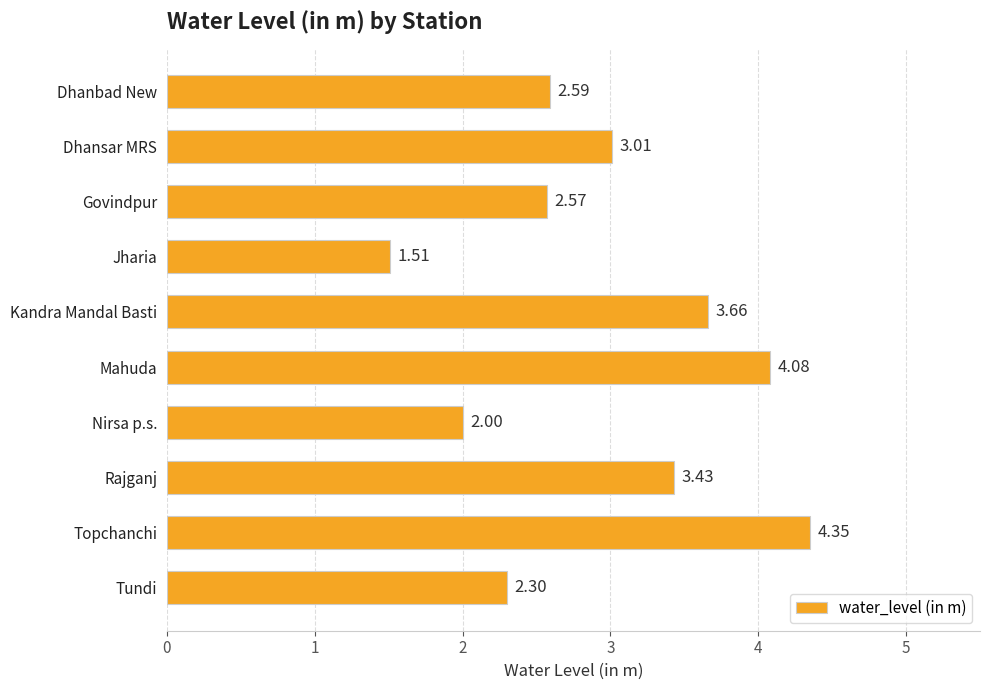

Between Topchanchi and Govindpur, which is larger?

Topchanchi